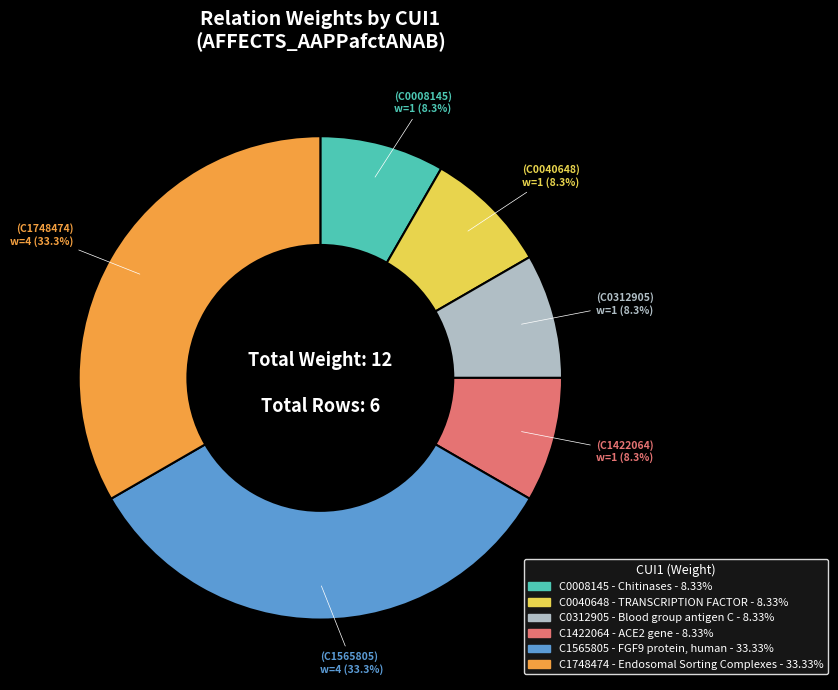

To the nearest percent, what is the combined percentage of C1748474 and C1422064?

42%